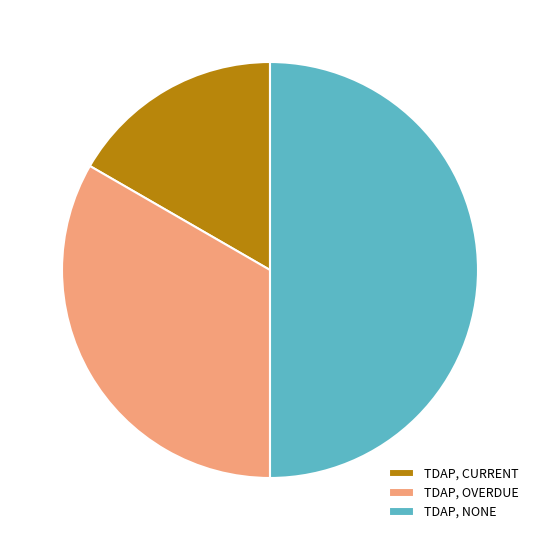

How many slices are in this pie chart?

3